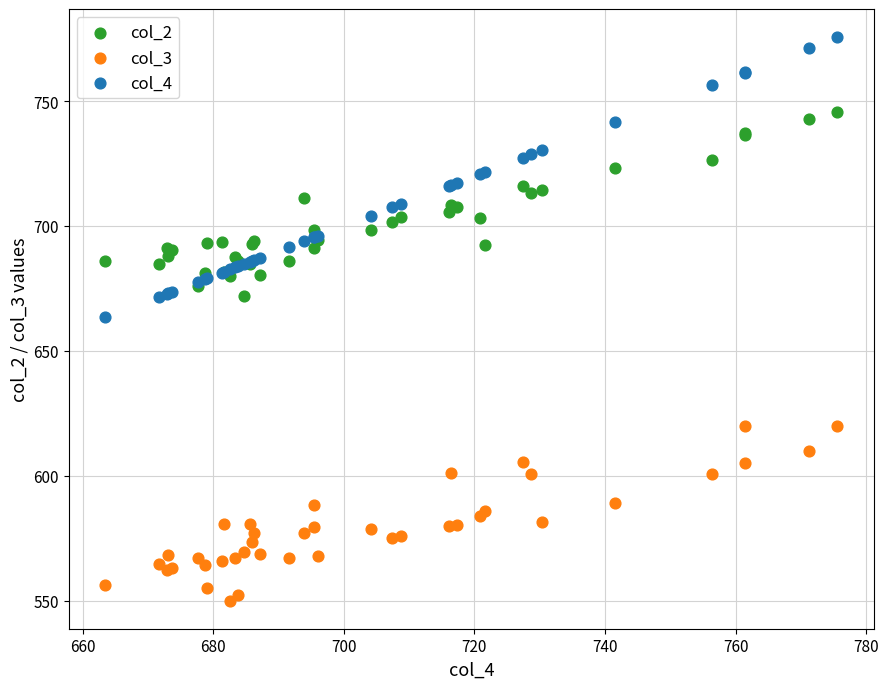

Which series has the widest spread of Y values?

col_4